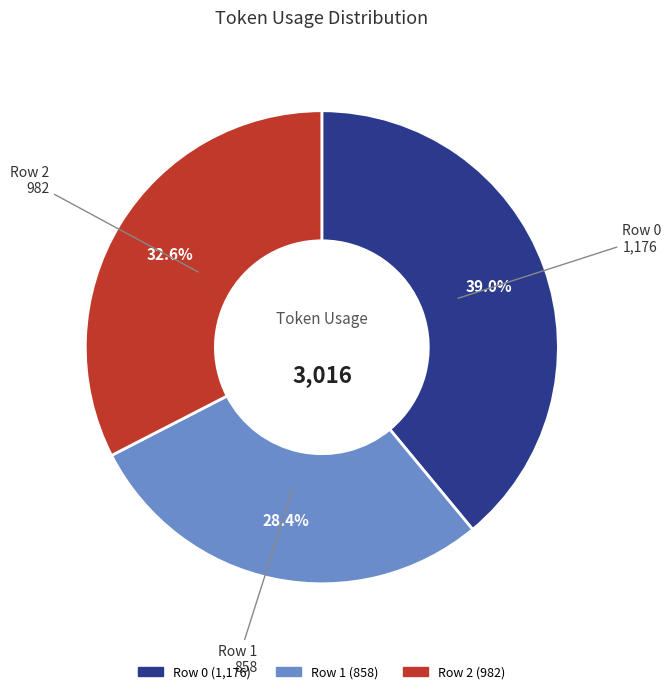

Count the number of slices in the pie.

3